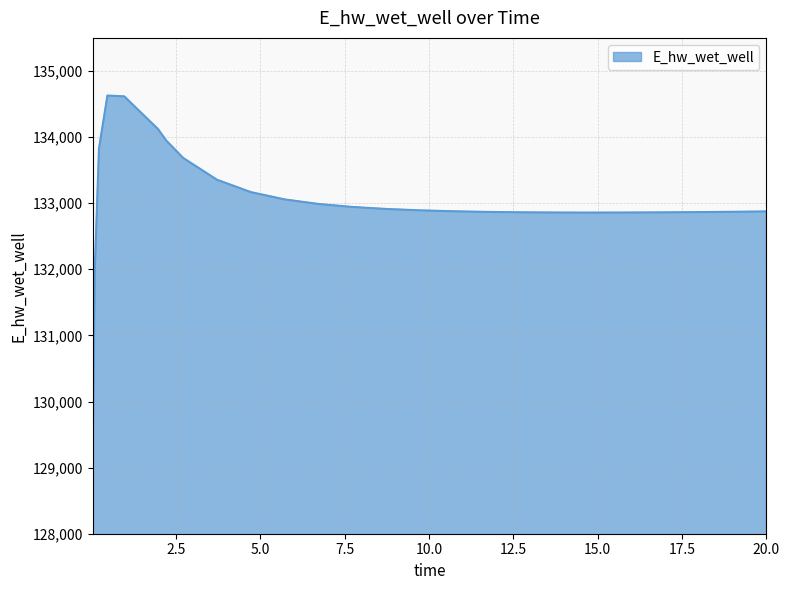

What is the difference between the maximum and minimum values?

5557.8